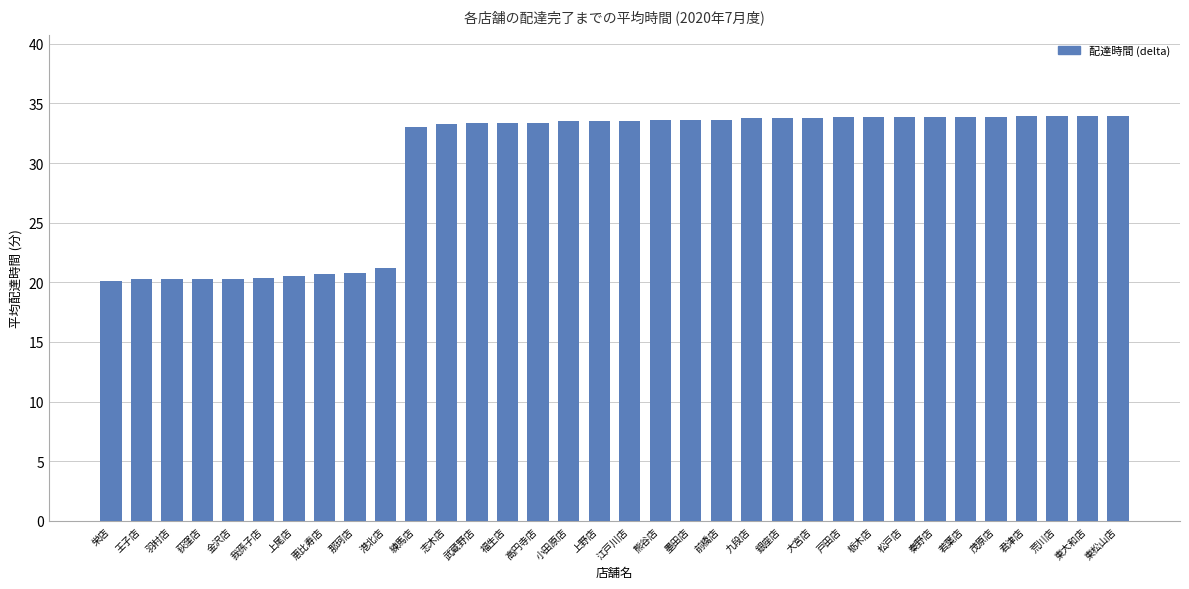

What is the difference between the second highest and second lowest values?

13.7